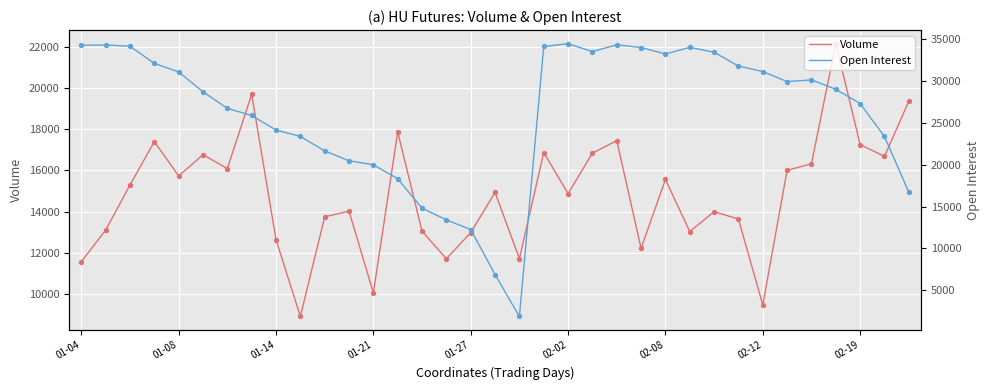

What is the total value across all series at 02-08?

48760